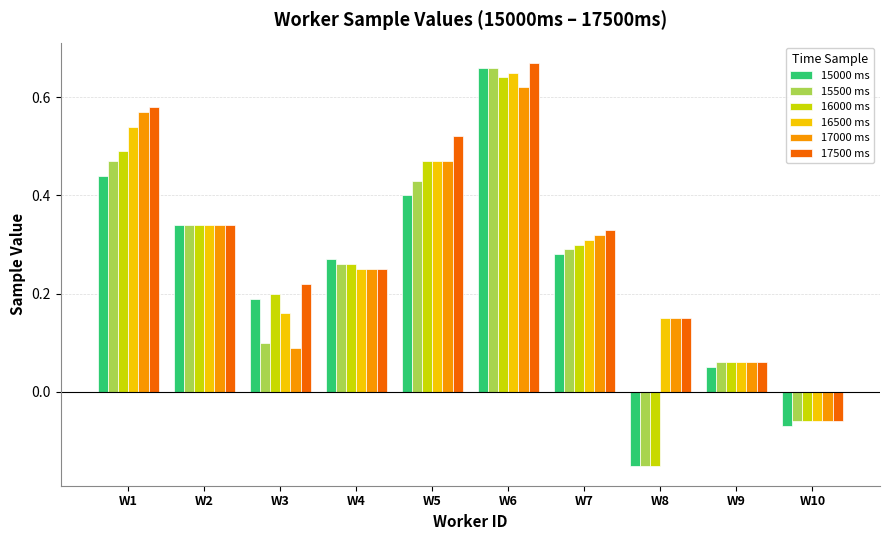

How many positive values does the 17500 ms series have?

9